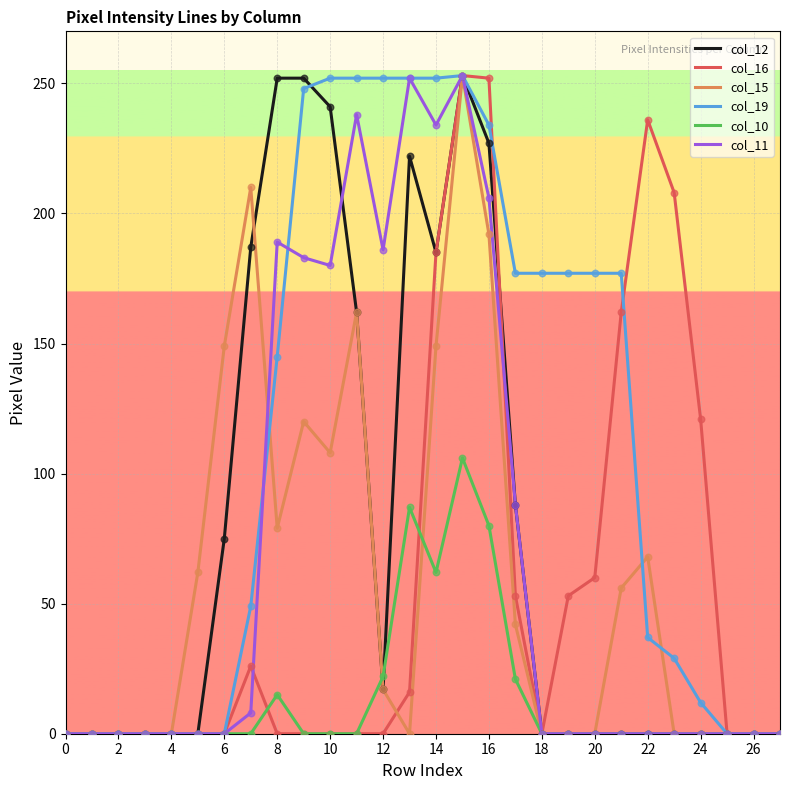

Which series has the largest total across all categories?

col_19